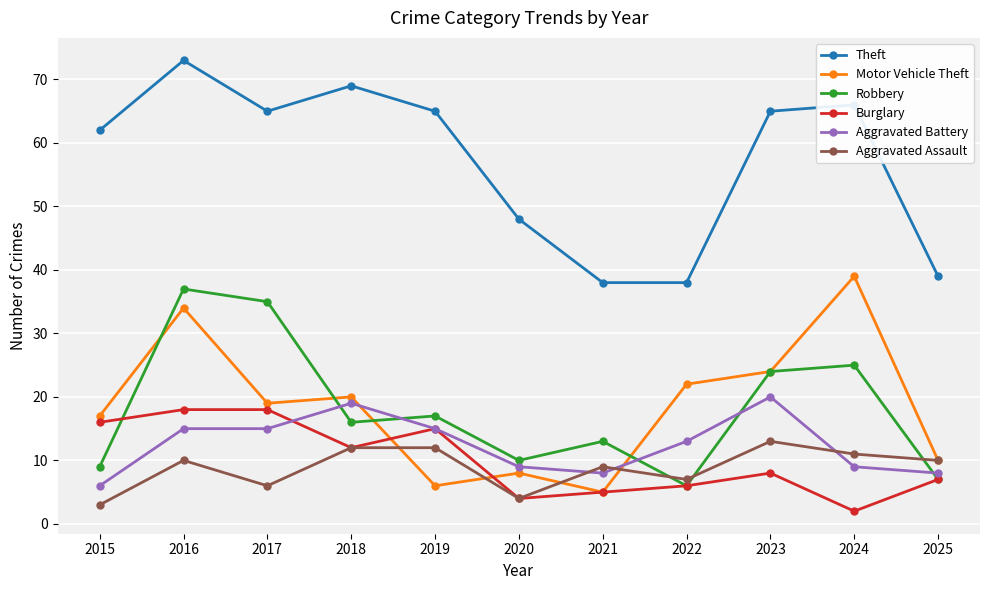

What is the lowest value of the Aggravated Assault series?

3